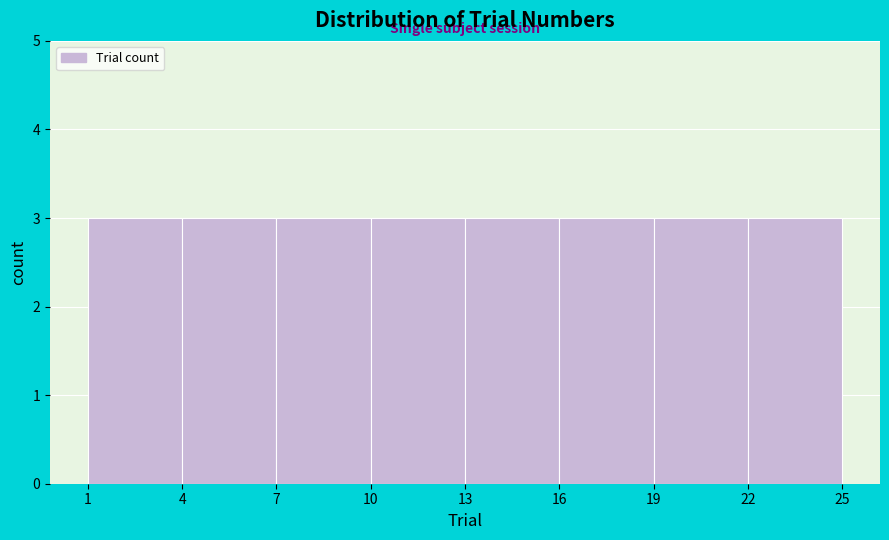

Reading left to right, transcribe this chart: for each bar, give the range it covers on the x-axis and its height. The values are not printed on the chart, so give them approximately, as read against the axis.

1 to 4: 3
4 to 7: 3
7 to 10: 3
10 to 13: 3
13 to 16: 3
16 to 19: 3
19 to 22: 3
22 to 25: 3